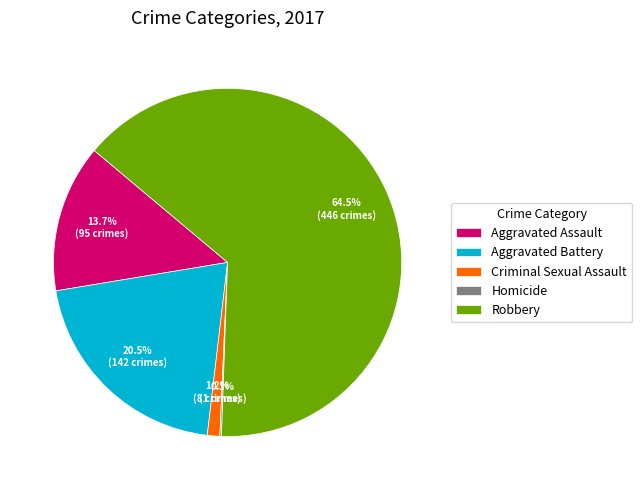

Do Aggravated Battery and Criminal Sexual Assault together represent more than half of the pie?

No